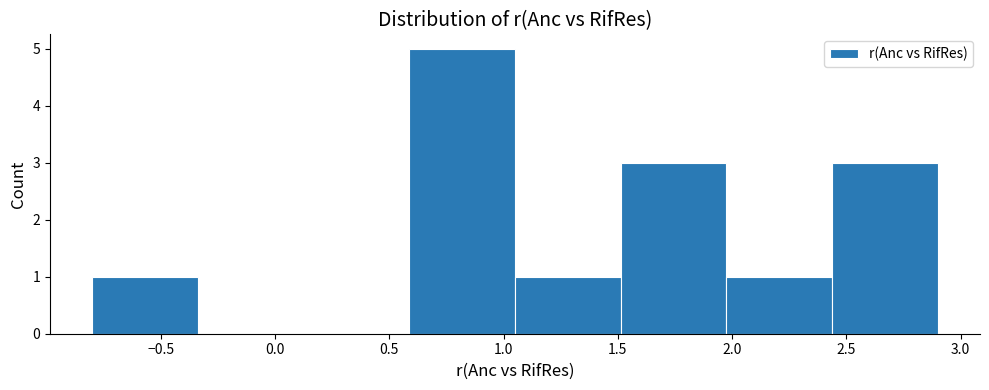

What is the height of the bar covering 2.45 to 2.90 on the x-axis? Neither the bar edges nor the heights are printed on the chart, so give them approximately, as read against the axes.

3